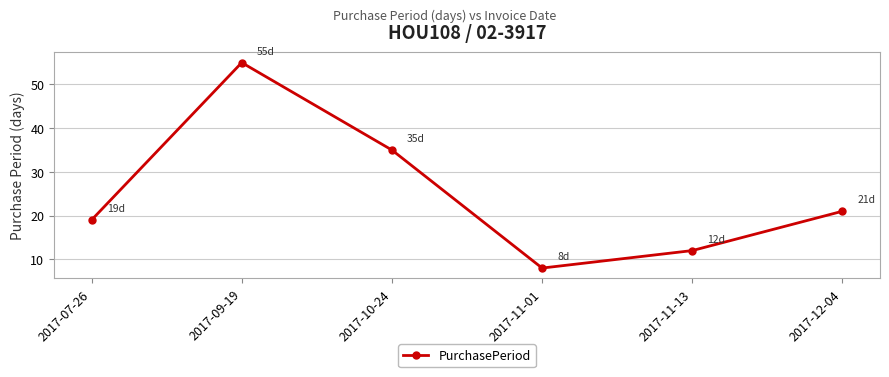

What is the sum of all values?

150